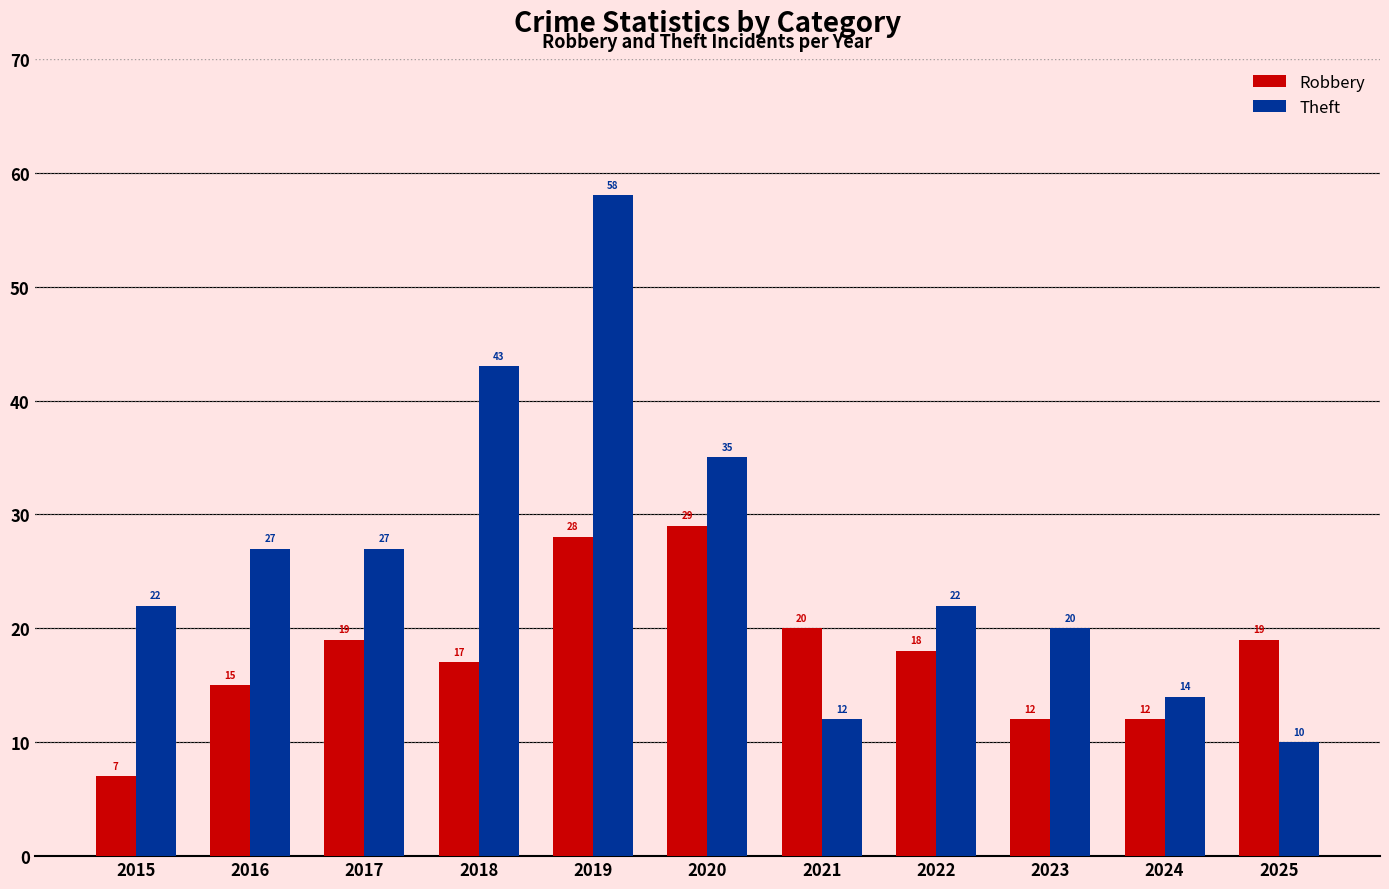

Reading right to left, transcribe all the data shown in this chart.

Robbery: 19	12	12	18	20	29	28	17	19	15	7
Theft: 10	14	20	22	12	35	58	43	27	27	22